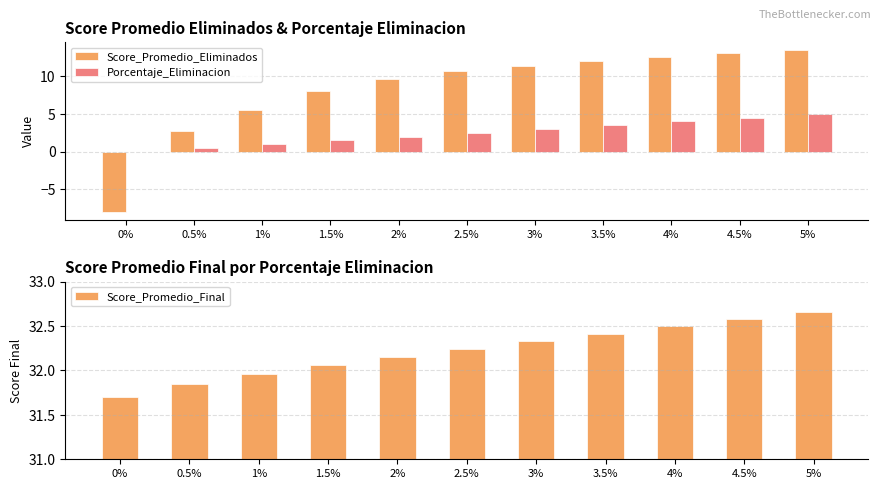

Does the chart contain any negative values?

Yes